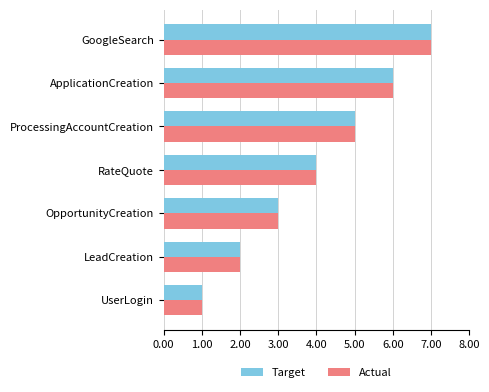

True or false: Actual has a value of 3 at ProcessingAccountCreation.

False